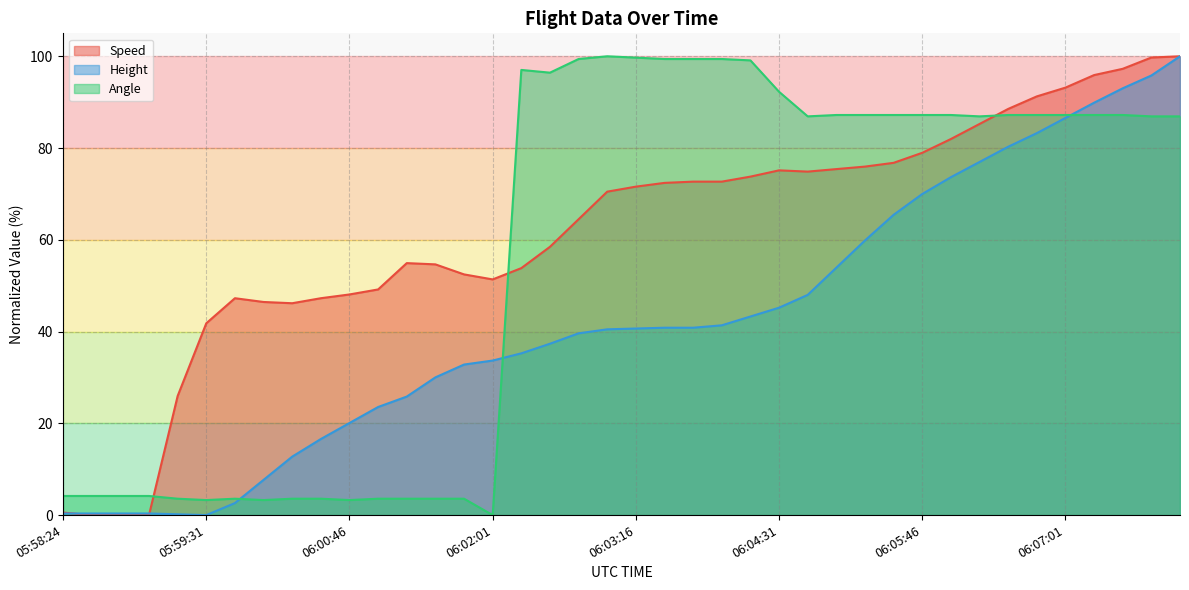

Count the number of categories in the chart.

40